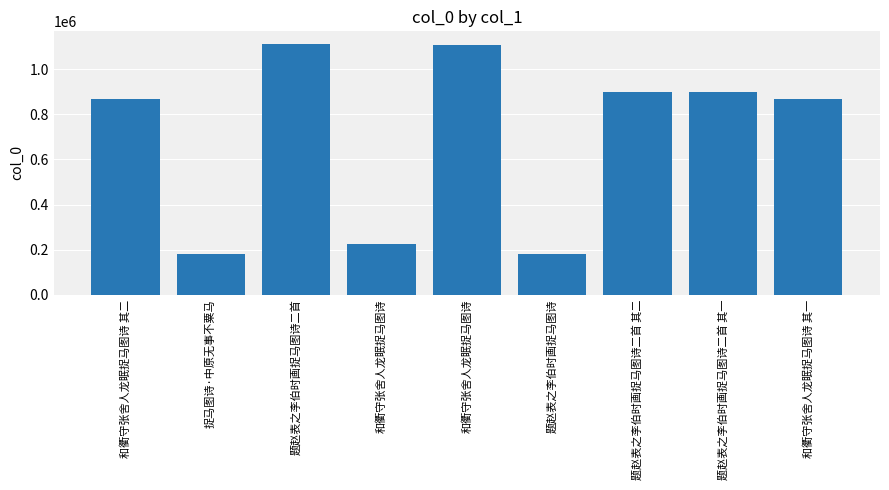

Count the number of data series in this chart.

1